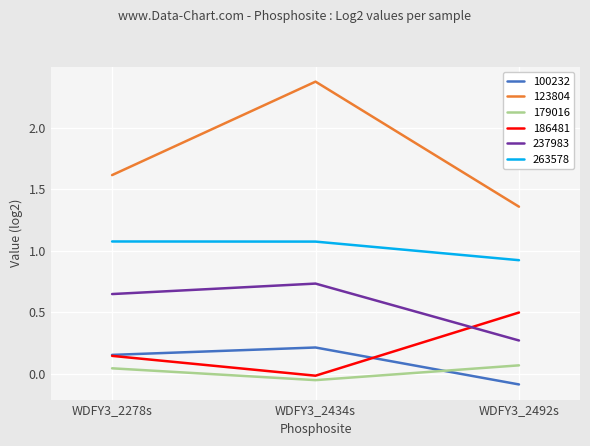

At which category is the sum across all series the highest?

WDFY3_2434s